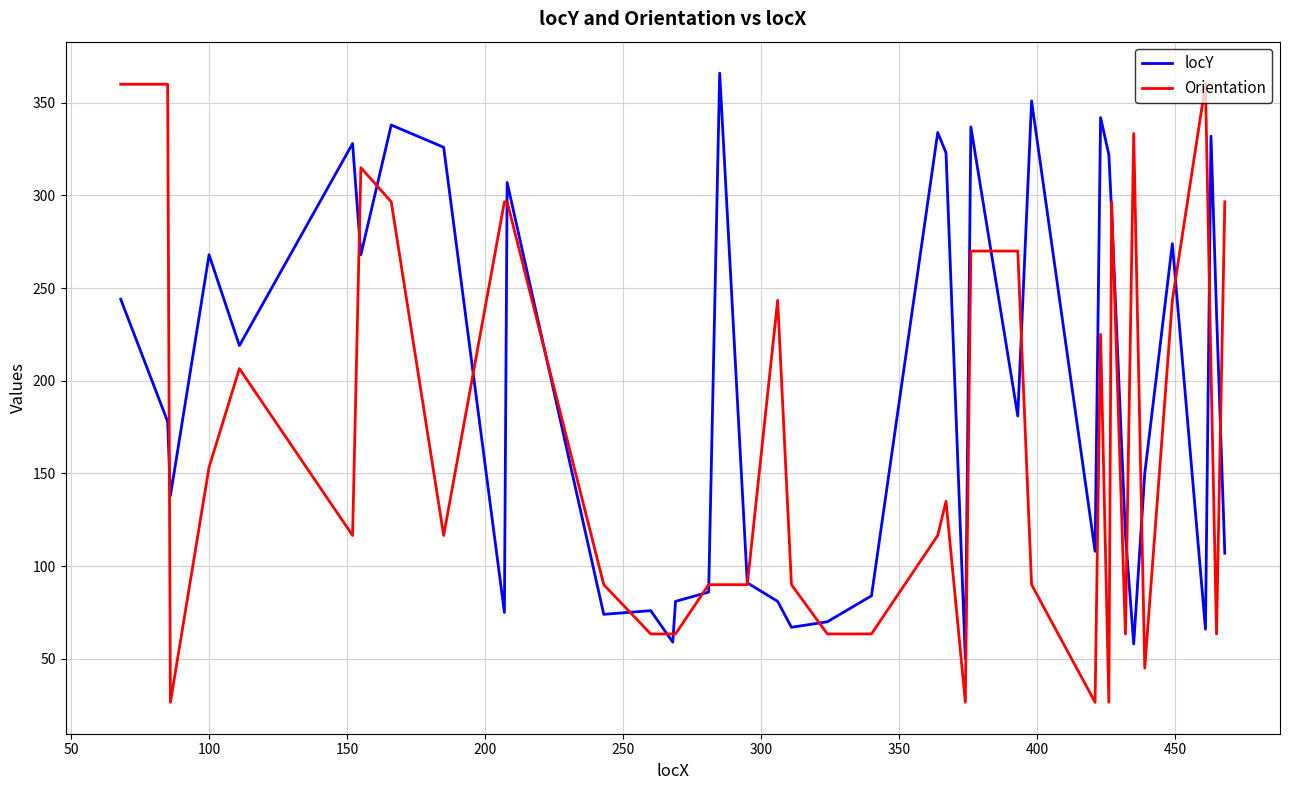

Rank the series by their average value, from lowest to highest.

Orientation, locY